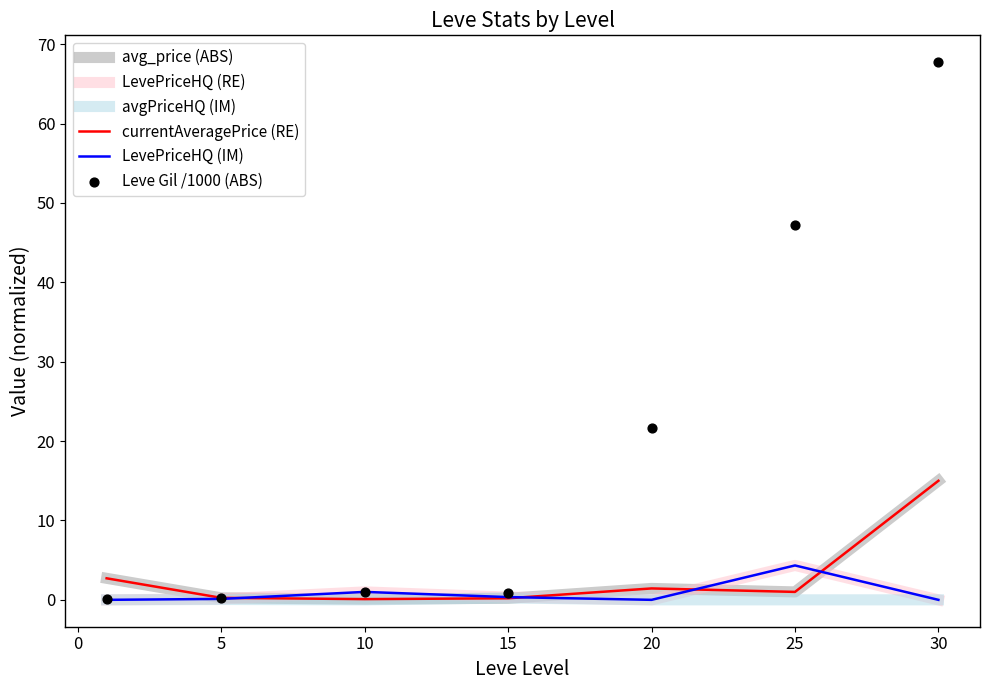

At how many categories does at least one series exceed 58?

1